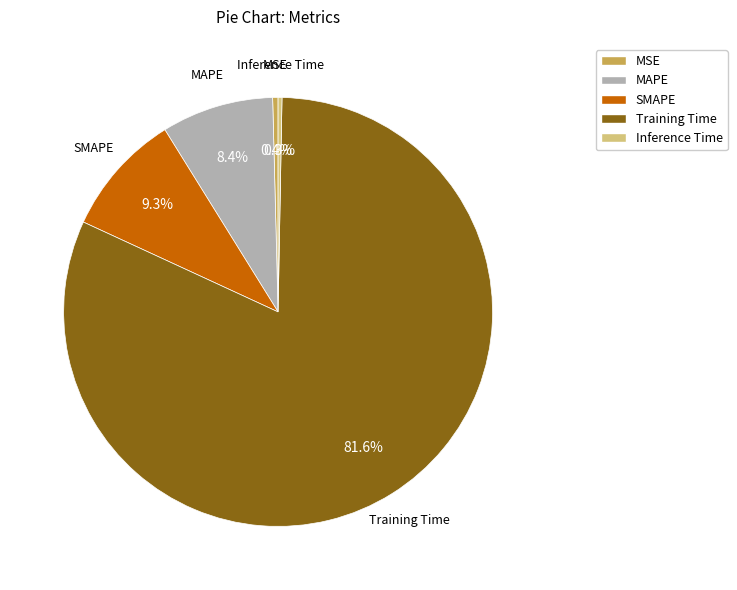

True or false: MAPE accounts for 8% of the total.

True